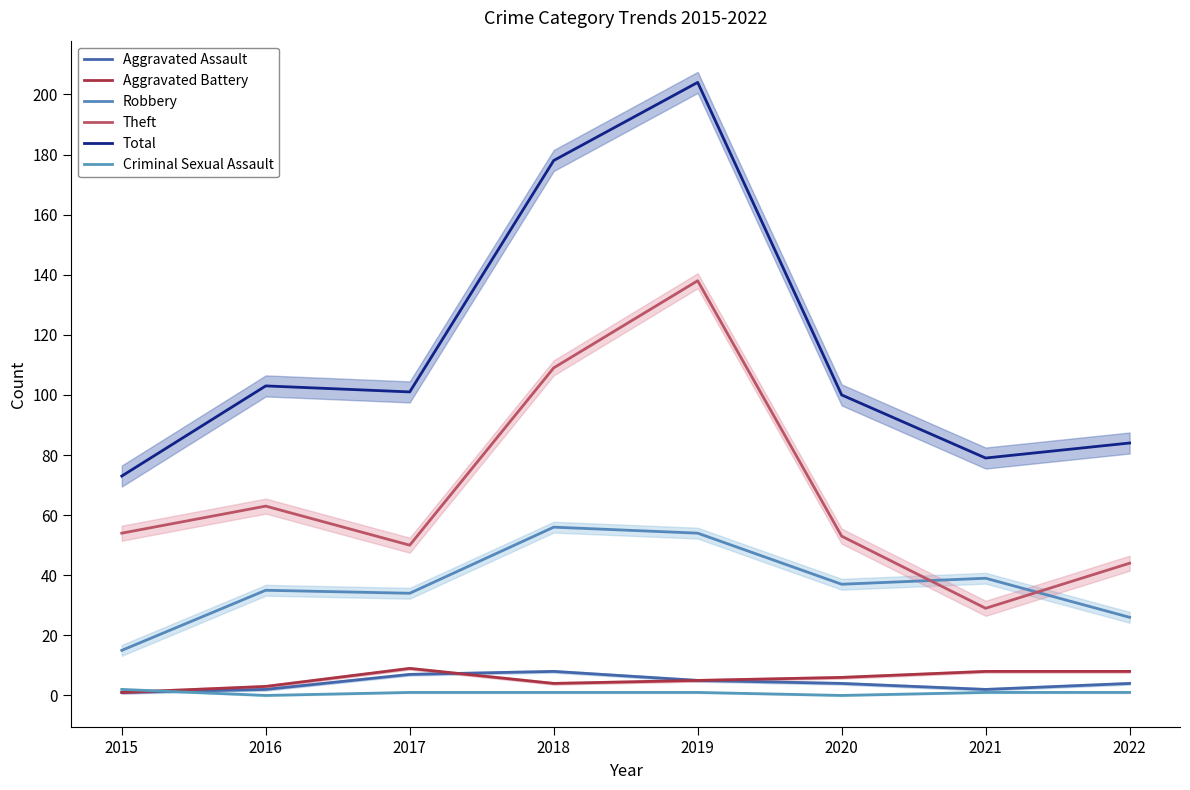

What is the sum of all Theft values?

540